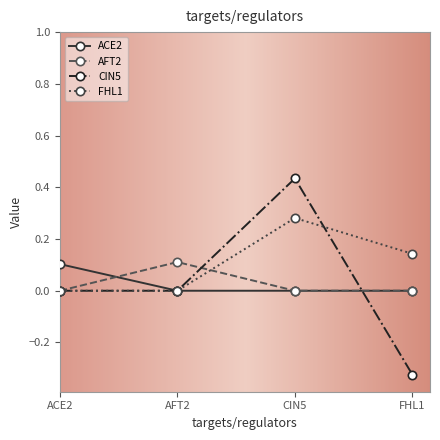

Is the value of AFT2 at AFT2 greater than the value of FHL1 at AFT2?

Yes